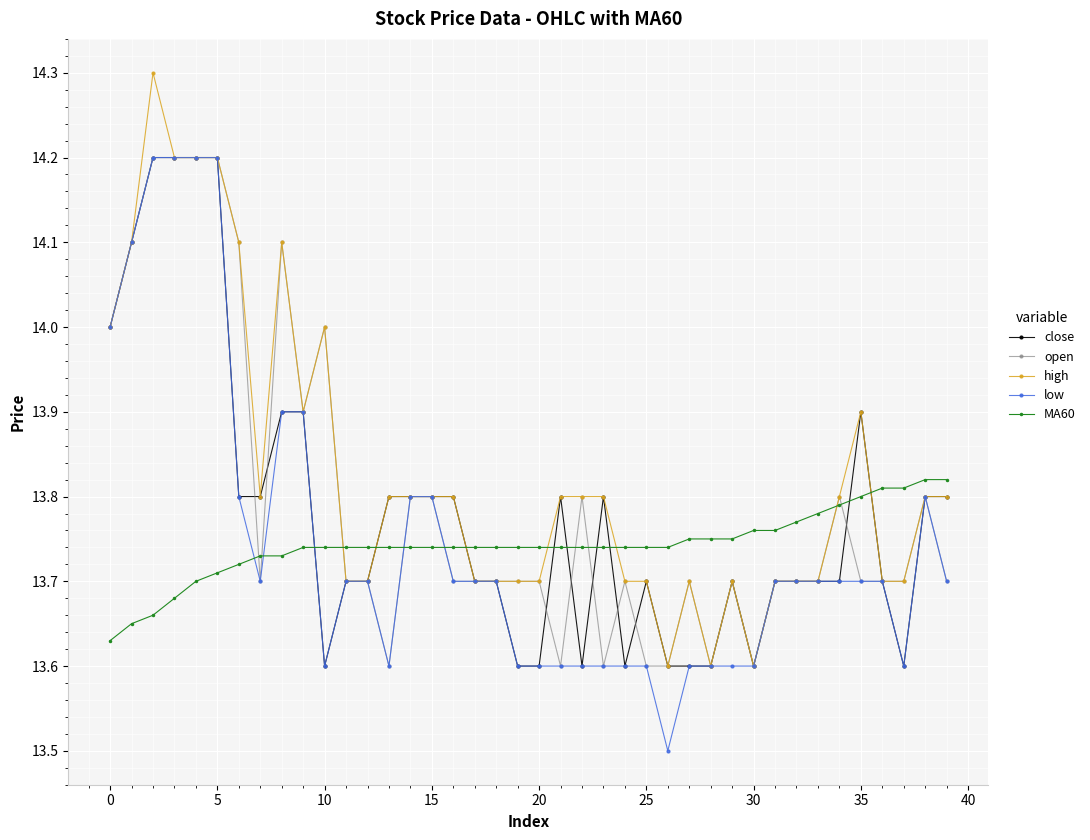

What is the greatest value displayed?

14.3